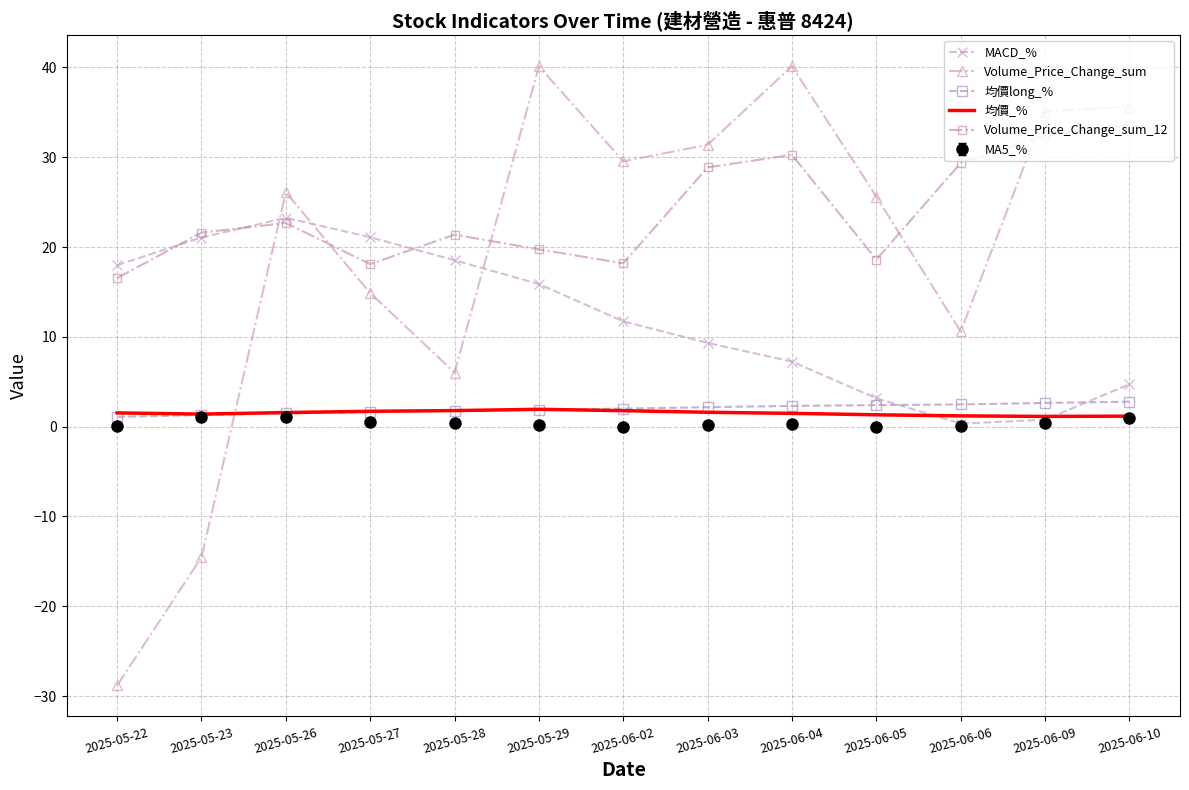

What is the difference between the Volume_Price_Change_sum values at 2025-06-02 and 2025-05-27?

14.7